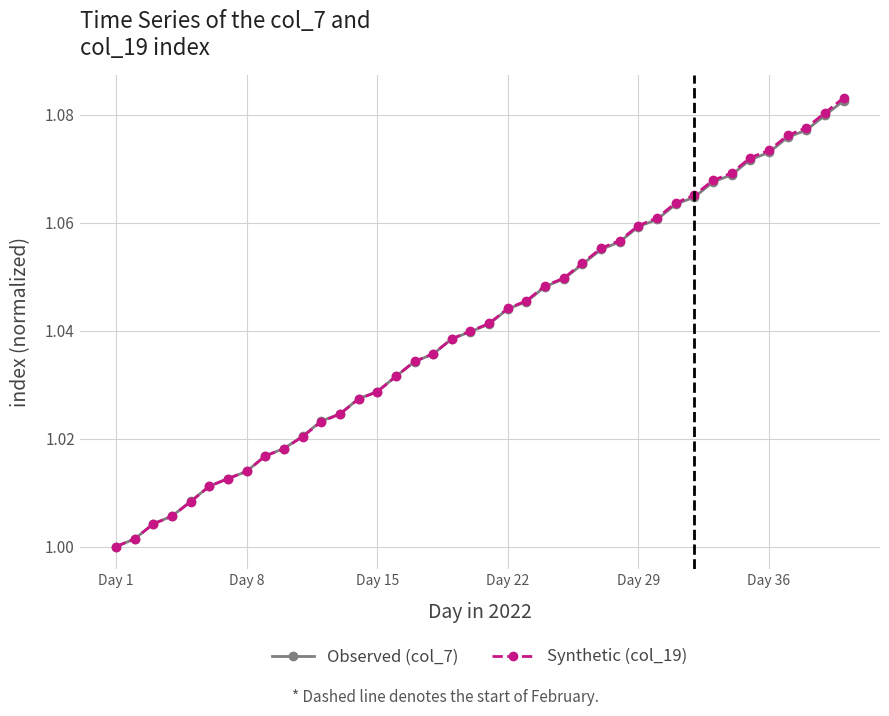

Which series has the widest spread of values?

Synthetic (col_19)